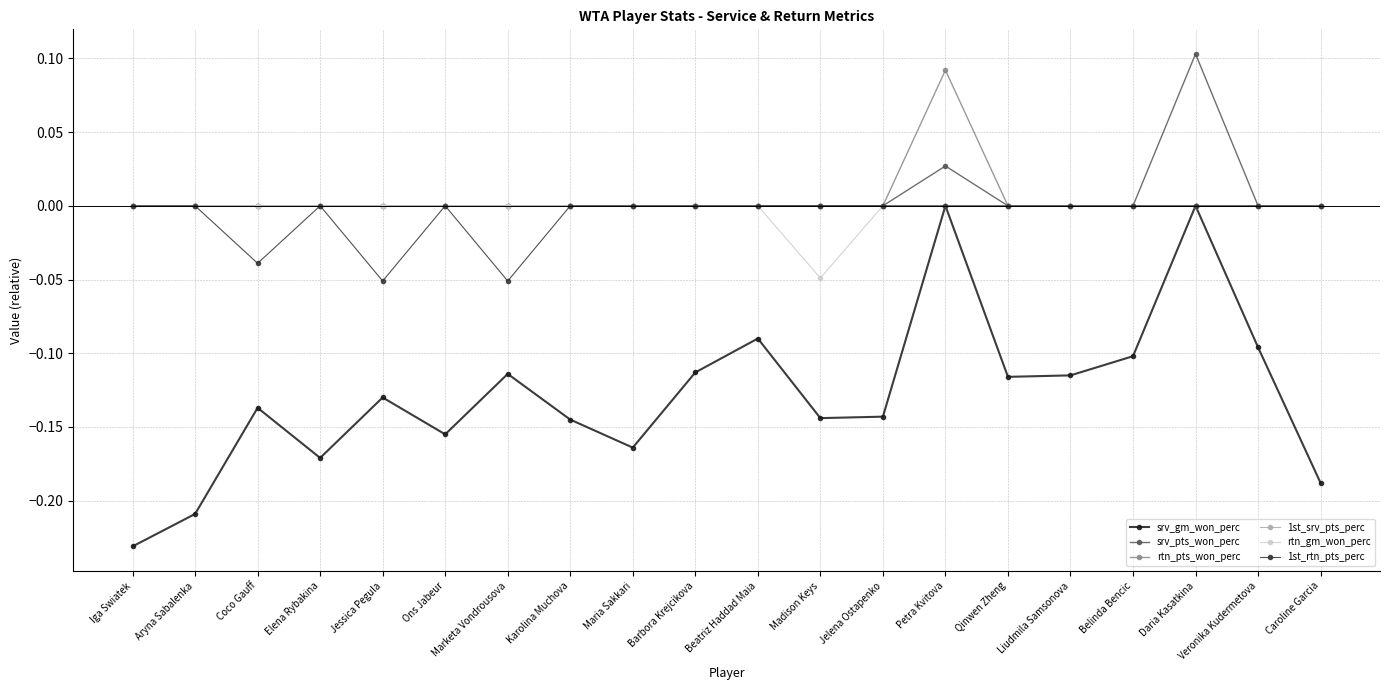

What is the label of the 9th point from the right?

Madison Keys